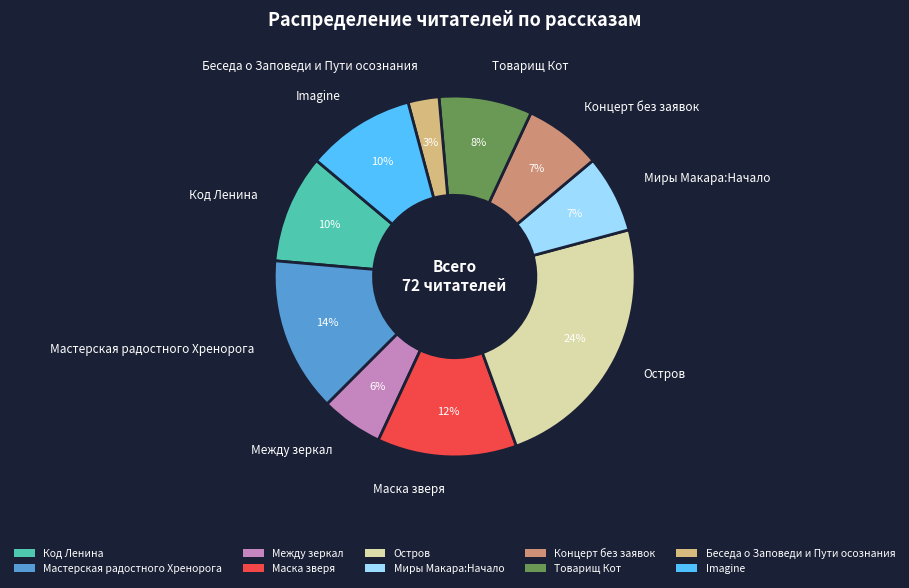

Between Миры Макара:Начало and Мастерская радостного Хренорога, which is larger?

Мастерская радостного Хренорога